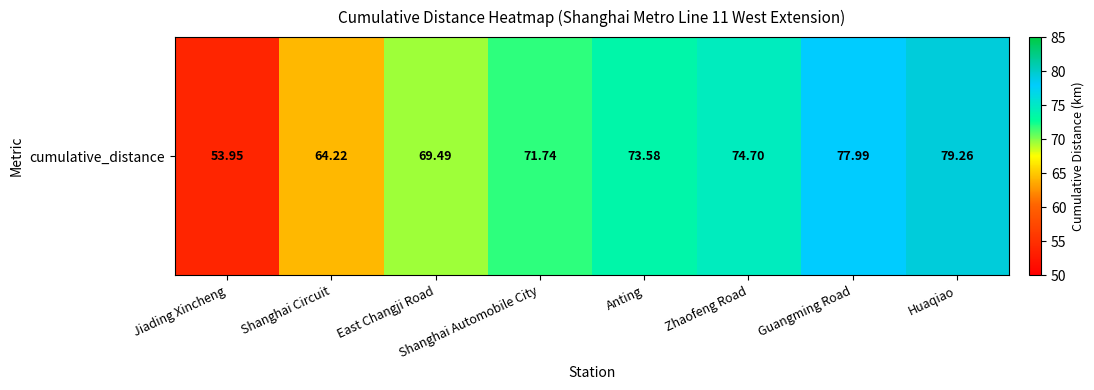

What is the sum of the values at Shanghai Automobile City and Huaqiao?

151.0